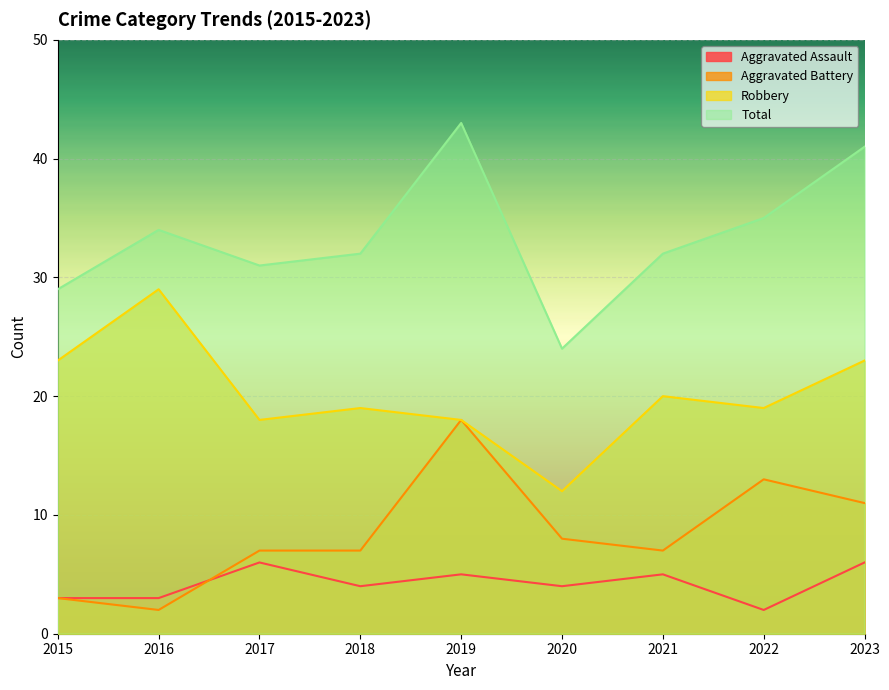

At which category is the sum across all series the highest?

2019